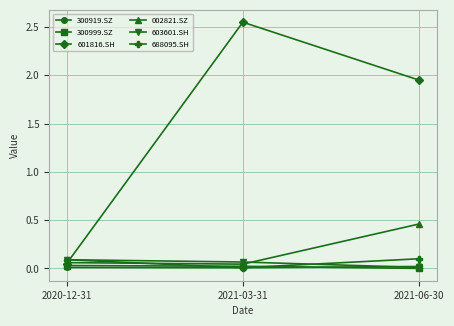

Which category has the lowest value in the 603601.SH series?

2021-06-30